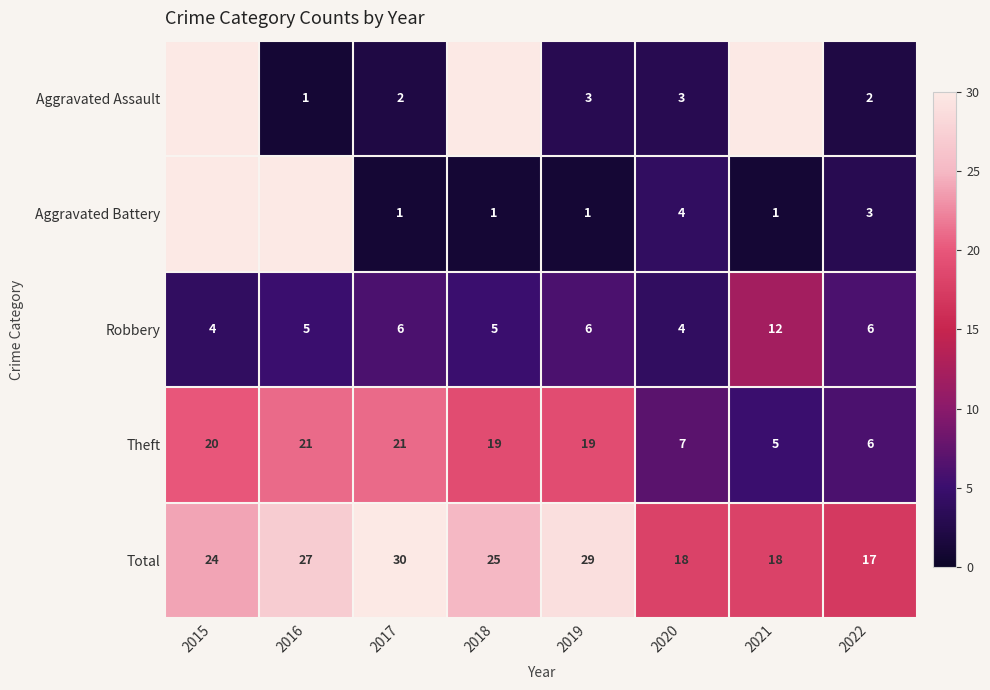

Which category has the highest value across all series?

2017